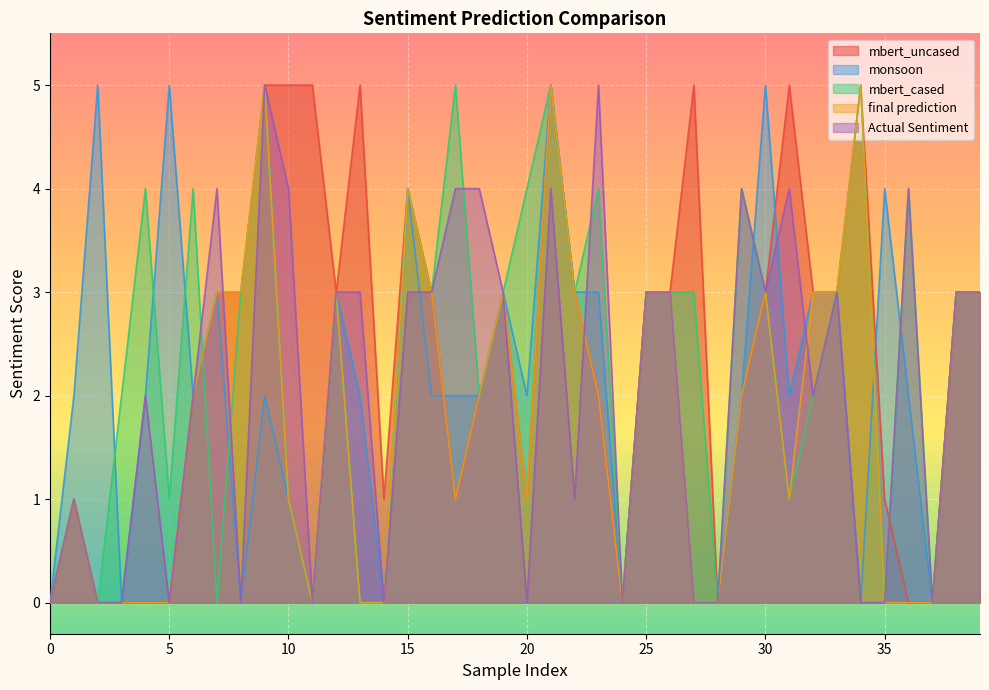

What is the value of the final prediction point at the 13th from the left?

3